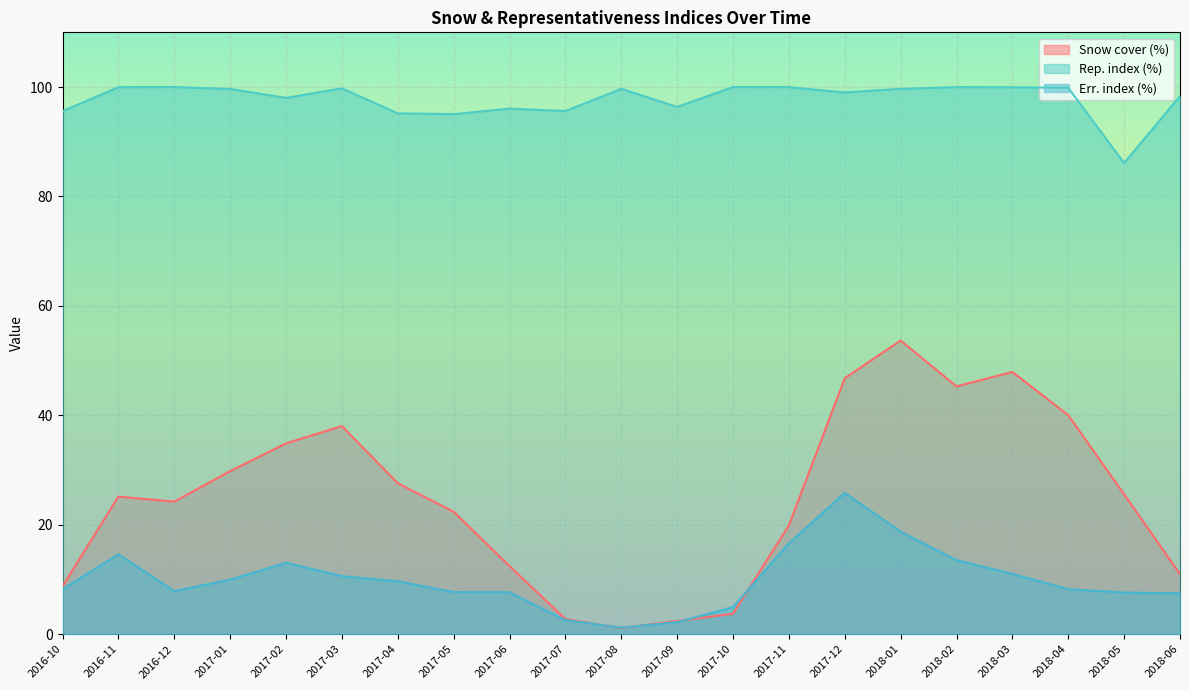

True or false: Rep. index (%) has more than 1 interior local peaks.

True